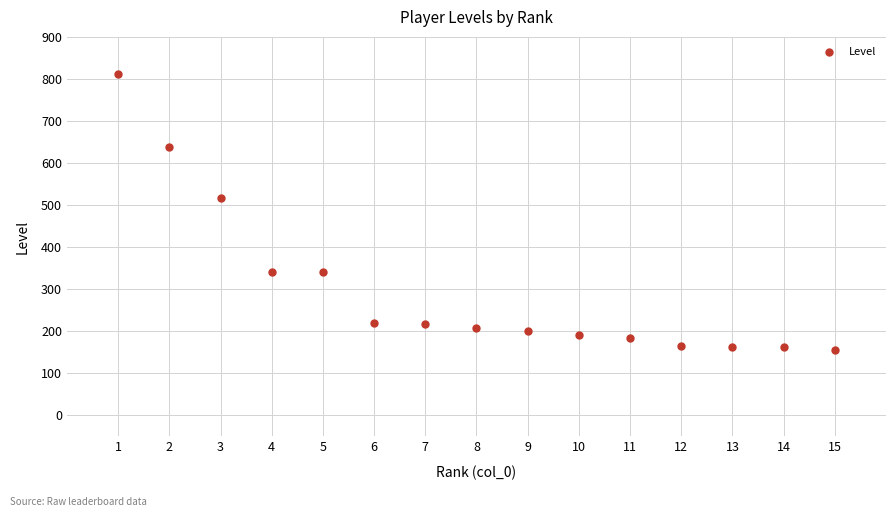

What Y value in the scatter plot is closest to 483?

518